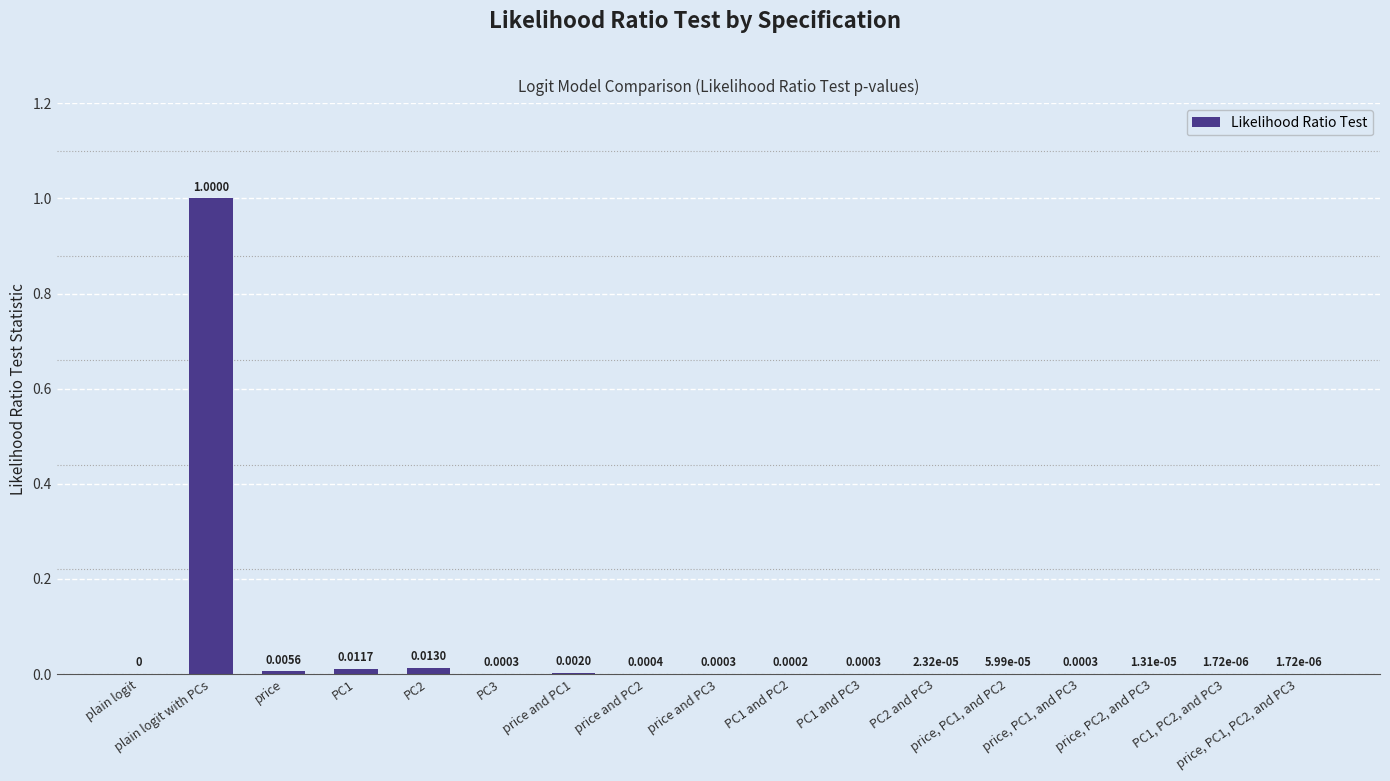

The value at price and PC1 is 0.0. True or false?

True